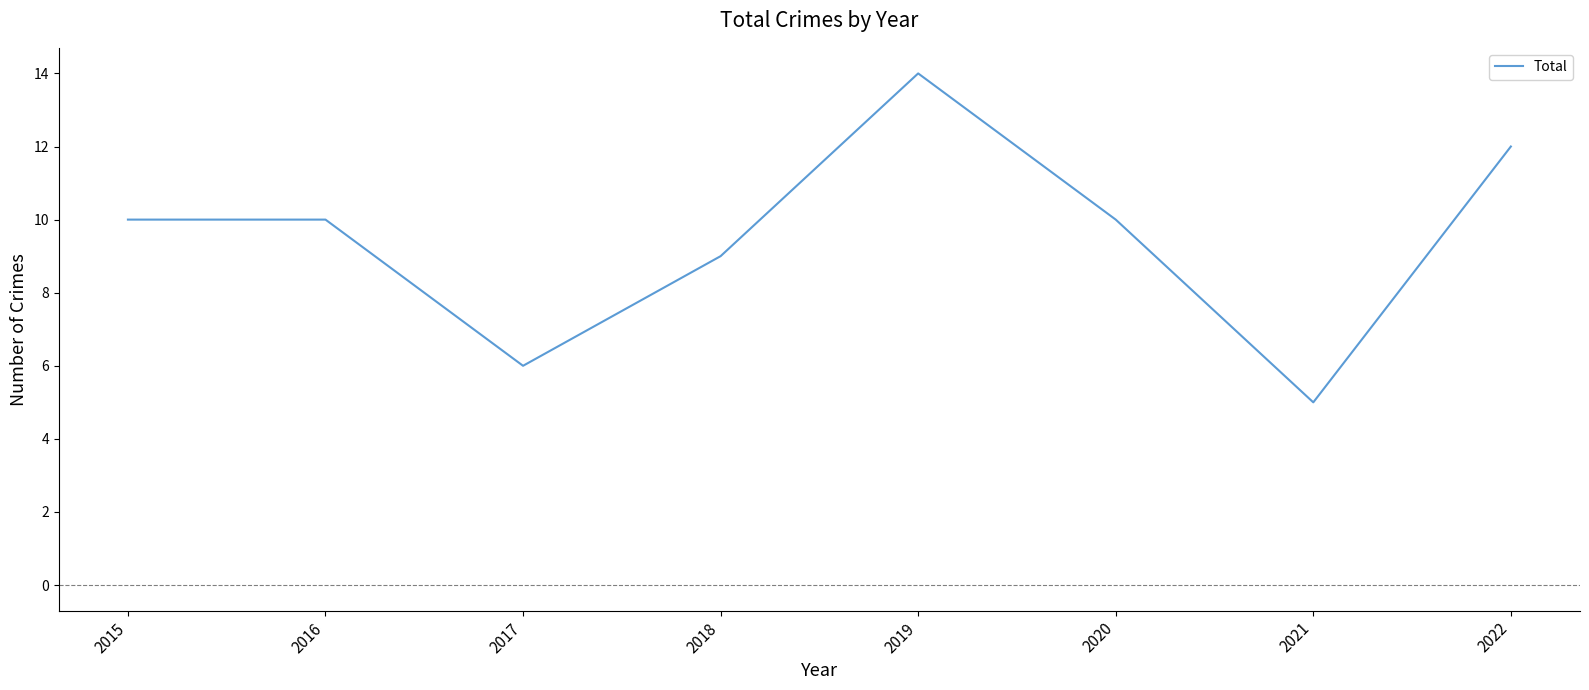

What is the minimum value shown in the chart?

5